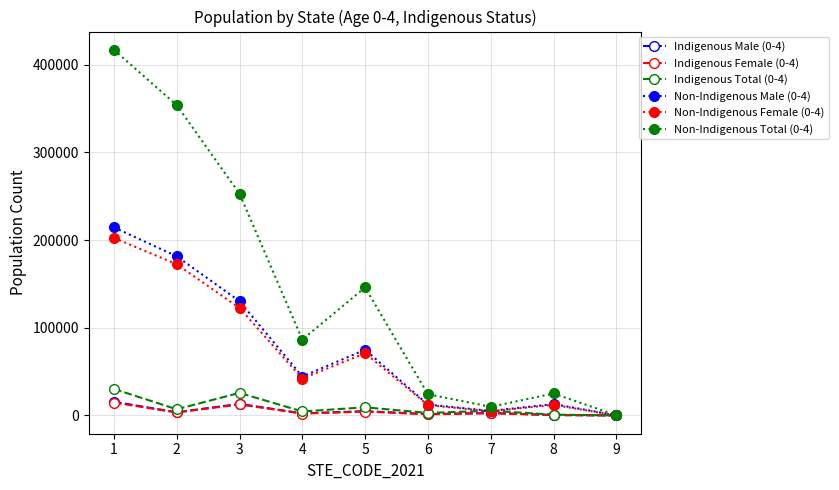

The value of Indigenous Male (0-4) at 1 is 15576. True or false?

True